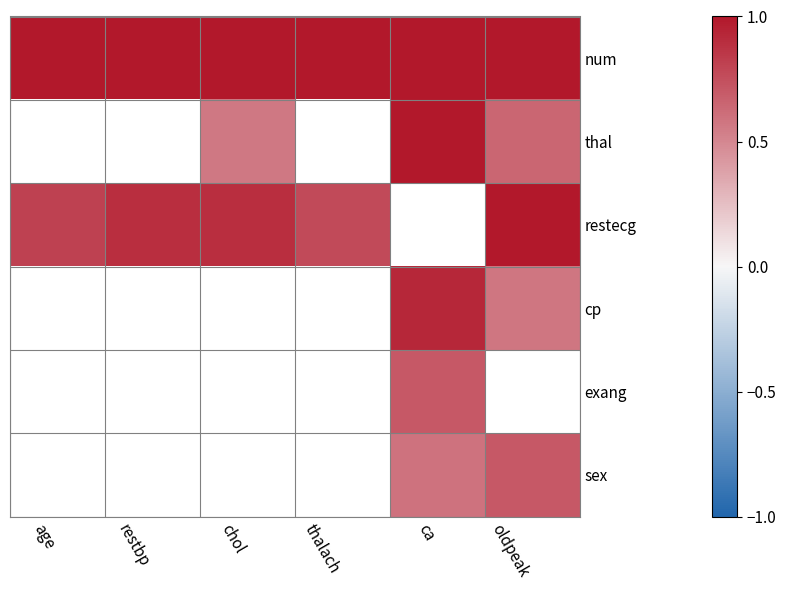

The value of restecg at oldpeak is 1.5. True or false?

False